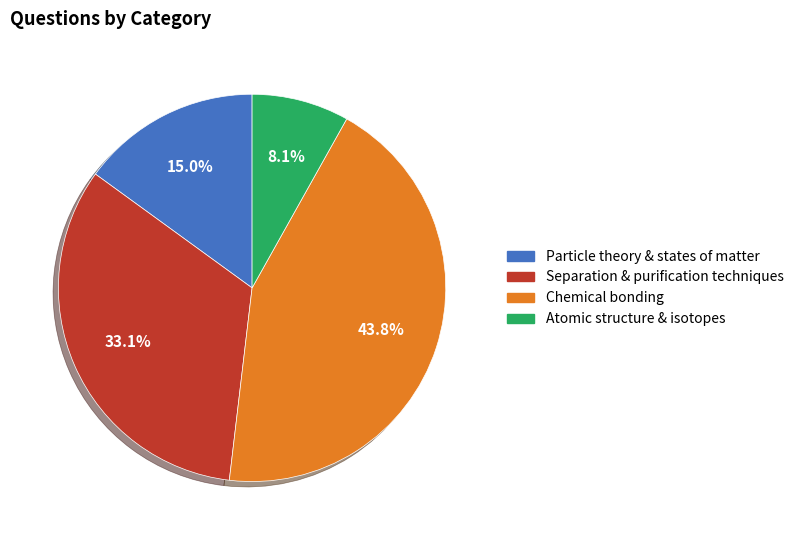

To the nearest percent, what portion does Chemical bonding represent?

44%